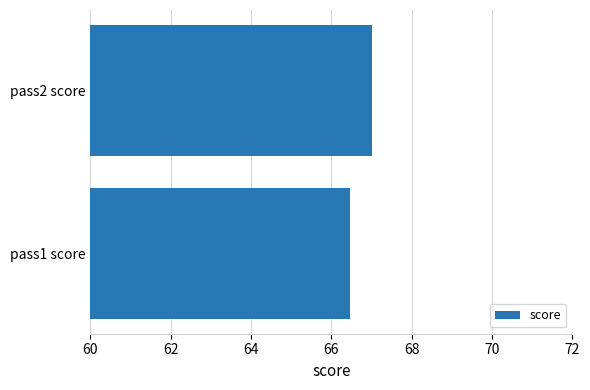

How many bars are there in total?

2